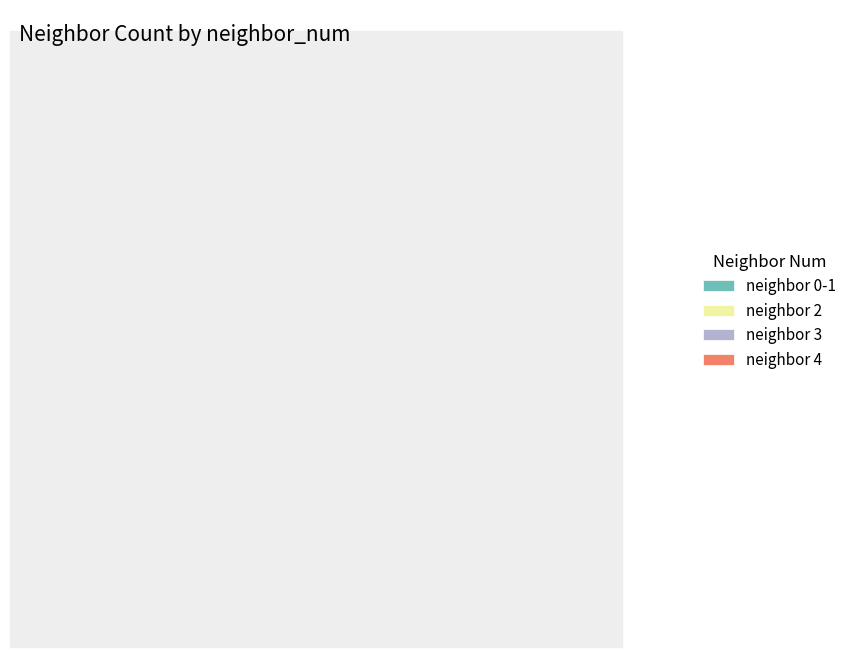

Is the sum of neighbor 4 and neighbor 3 greater than half?

Yes